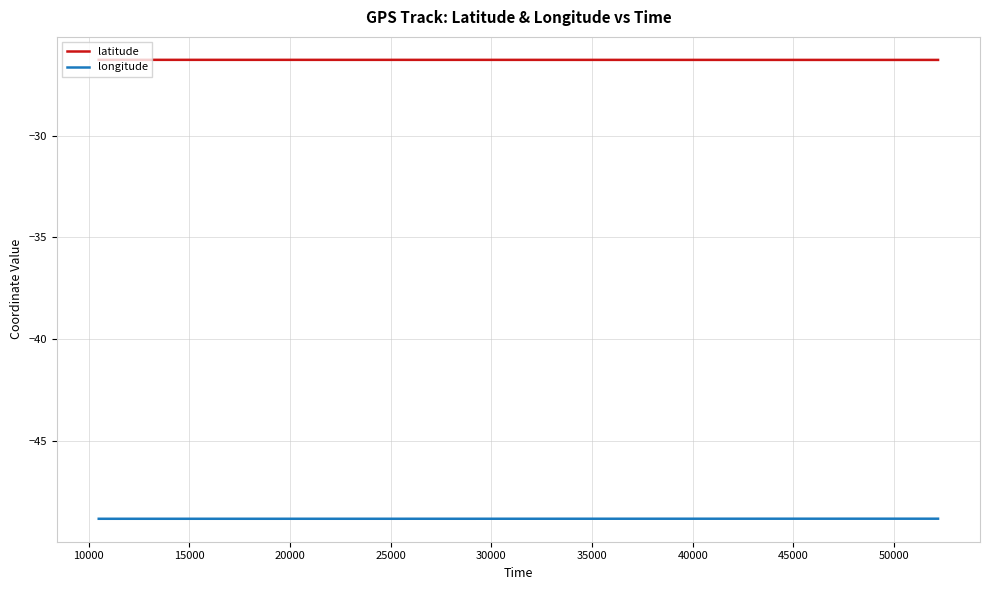

List the series in order of their peak value, highest first.

latitude, longitude